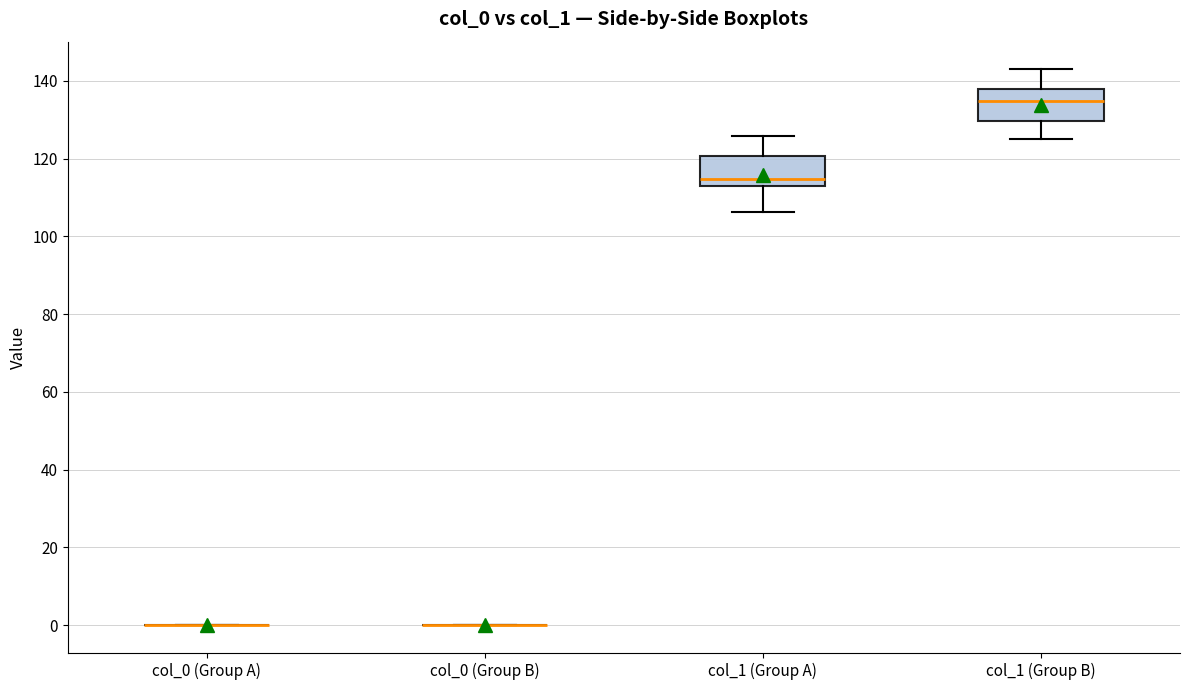

Reading left to right, read every box against the y-axis: the position of its median line, the range the box covers, and the ends of its whiskers. The values are not printed on the chart, so give them approximately, as read against the axis.

col_0 (Group A): box collapsed to a line at 0, whiskers 0 to 0
col_0 (Group B): box collapsed to a line at 0, whiskers 0 to 0
col_1 (Group A): median 114, box 112 to 120, whiskers 106 to 126
col_1 (Group B): median 134, box 130 to 138, whiskers 124 to 142